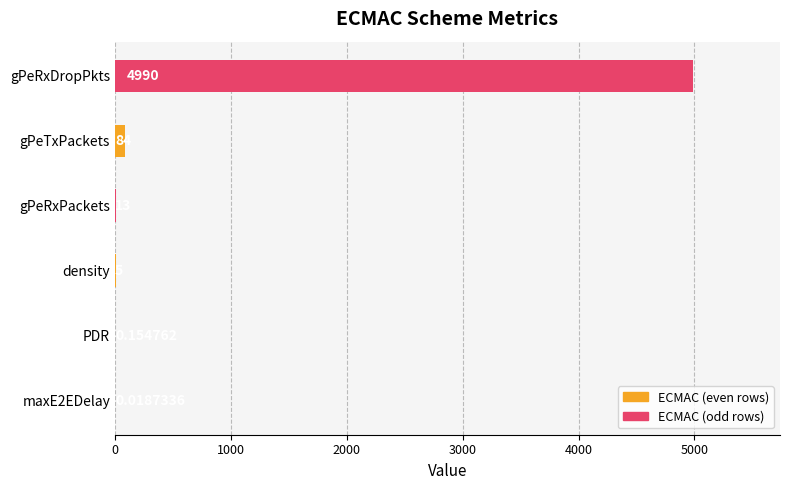

What is the change in value from maxE2EDelay to density?

+5.0